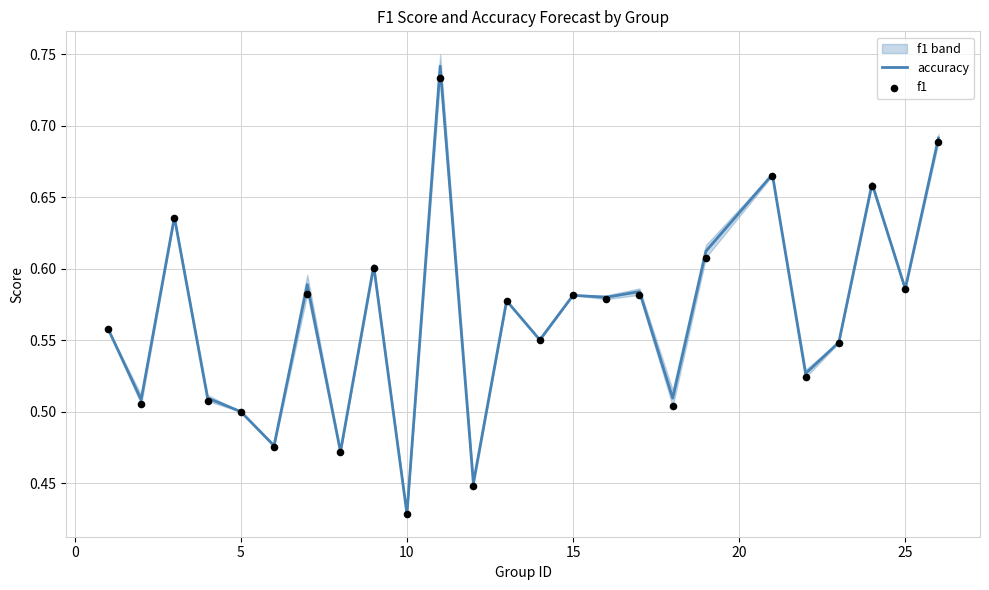

At how many categories does at least one series exceed 0?

25